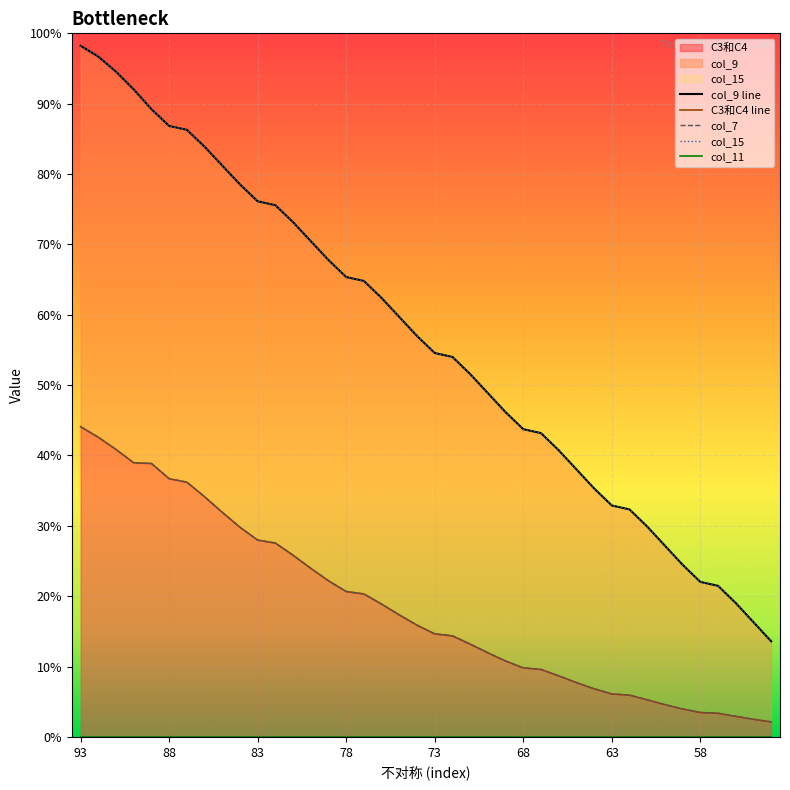

Between 86 and 69, which series saw the biggest shift?

col_9